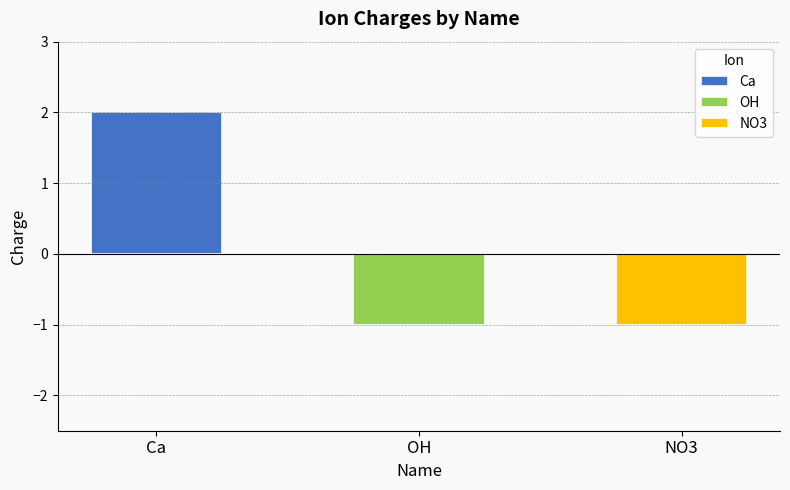

What is the change in value from Ca to NO3?

-3